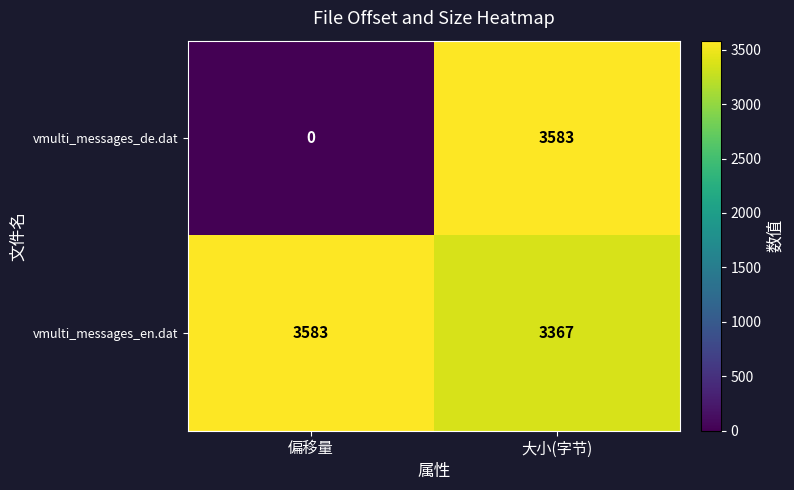

Which series has the largest range (max minus min)?

vmulti_messages_de.dat